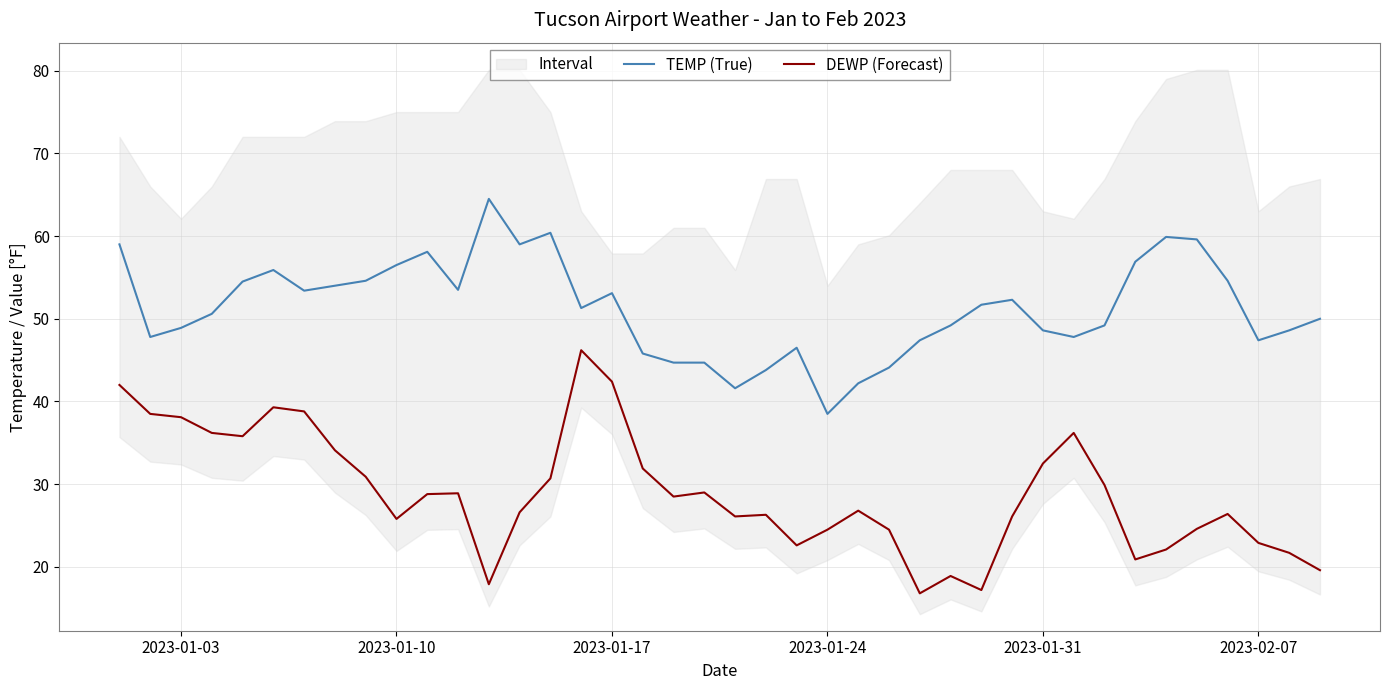

In DEWP (Forecast), how many points are lower than both neighbors (excluding endpoints)?

9